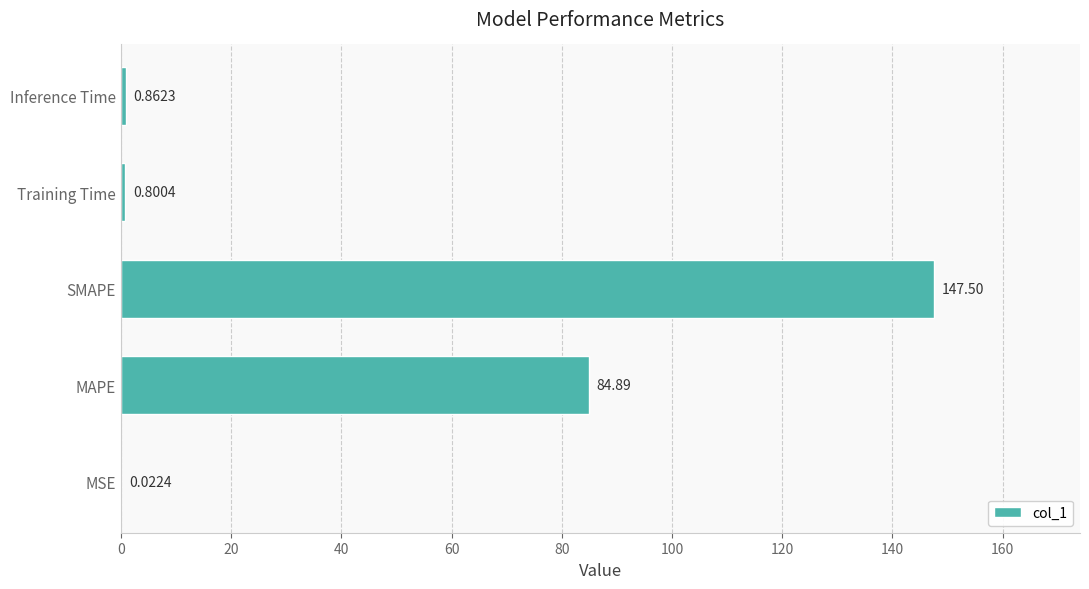

Between Inference Time and Training Time, which is larger?

Inference Time